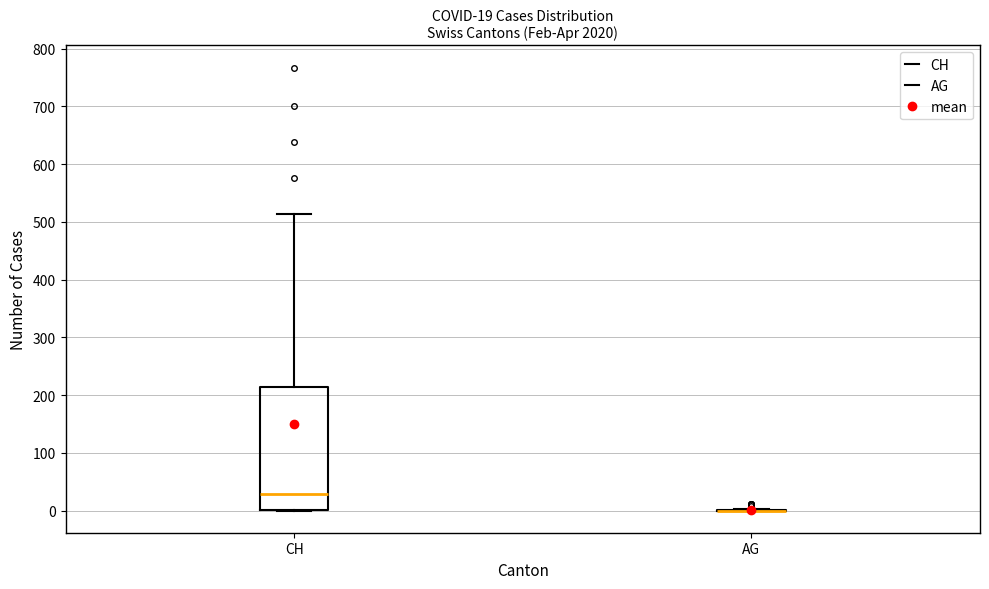

Comparing the boxes themselves (not the whiskers), which one is the tallest?

CH